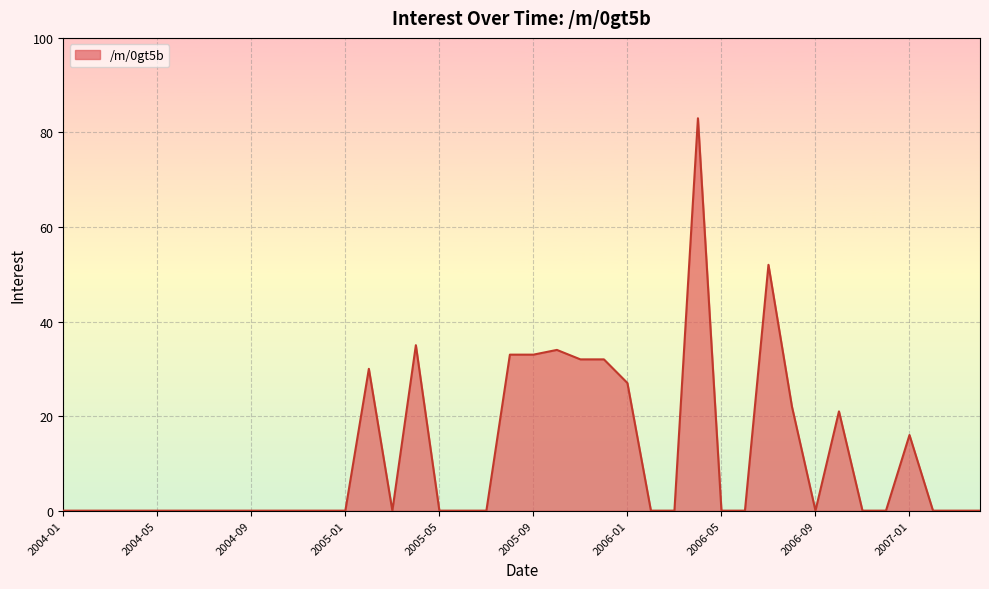

How many points are higher than both their immediate neighbors (excluding endpoints)?

7